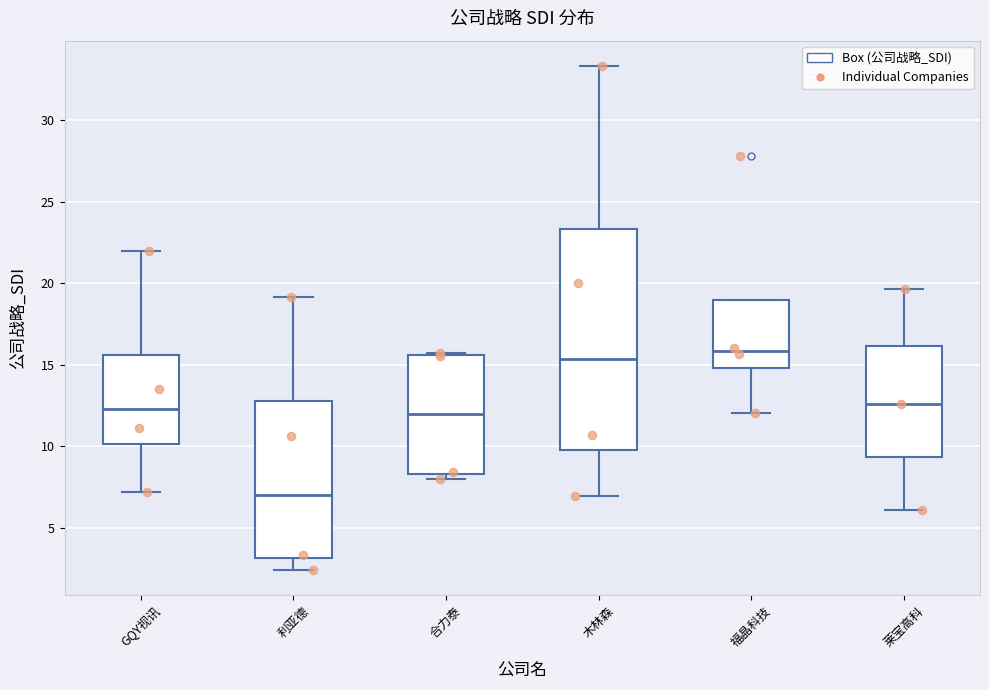

Where is the lower edge of the box for GQY视讯 on the y-axis? The values are not printed on the chart, so give them approximately, as read against the axis.

10.0